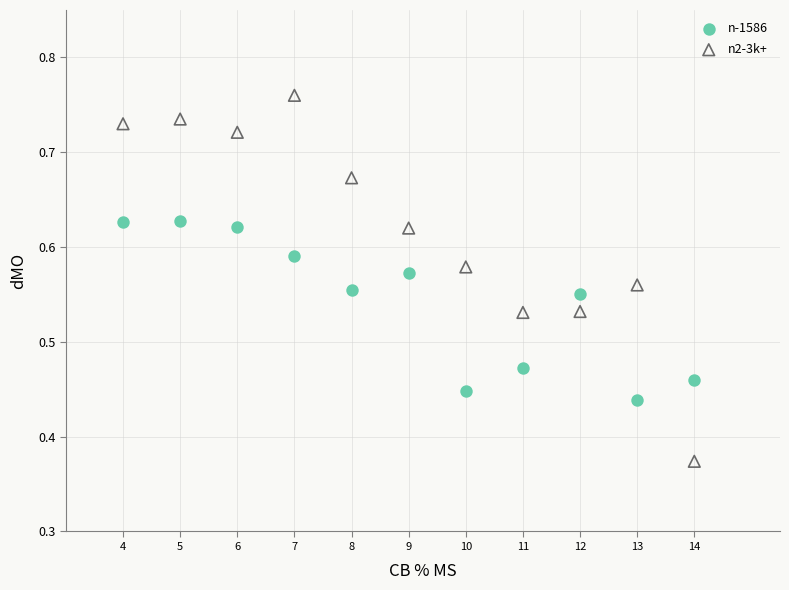

Which series reaches the maximum Y coordinate?

n2-3k+